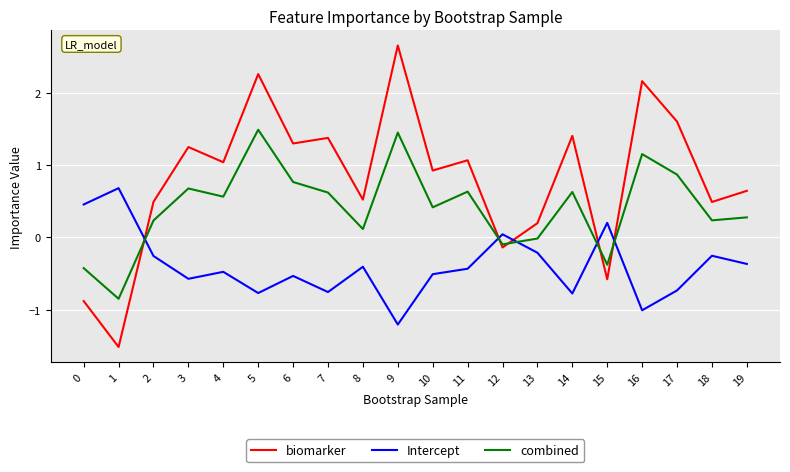

What is the spread (max minus min) of values at 7?

2.1